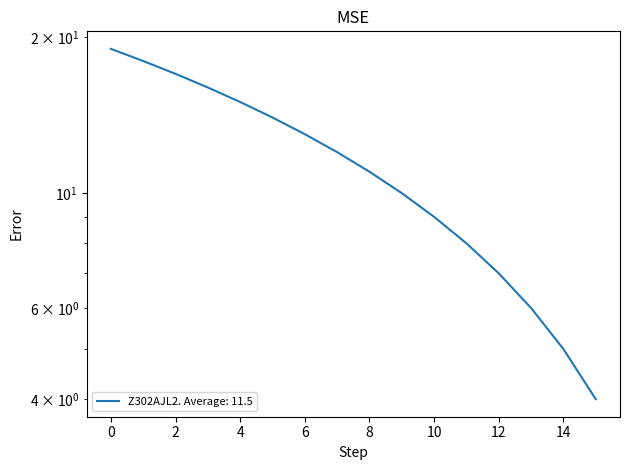

What is the difference between the maximum and minimum values?

15